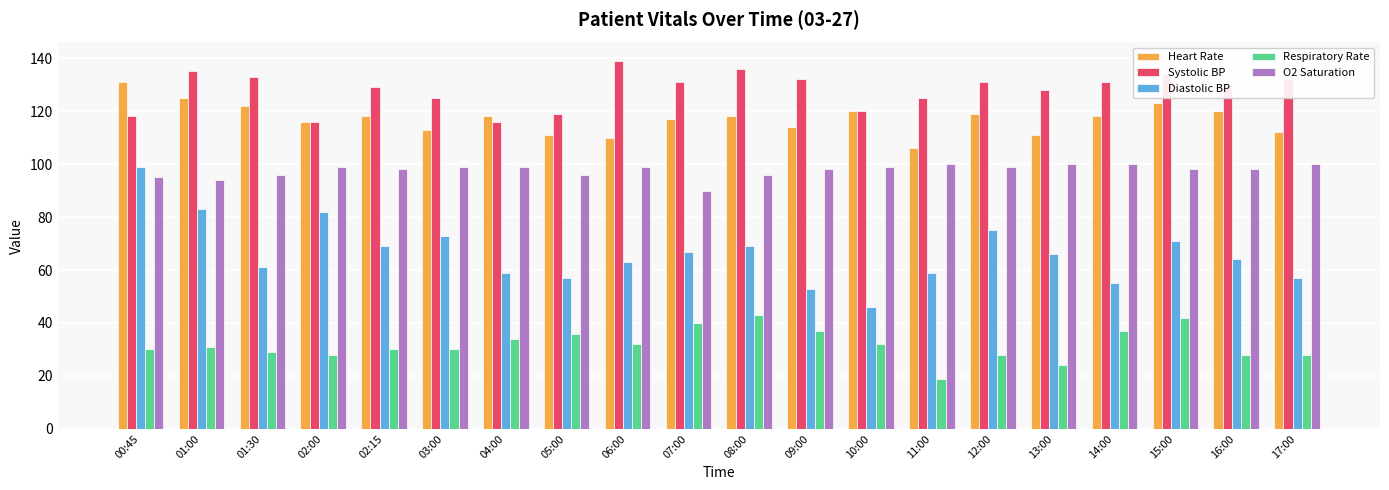

Is it true that Heart Rate equals 67 at 03:00?

False